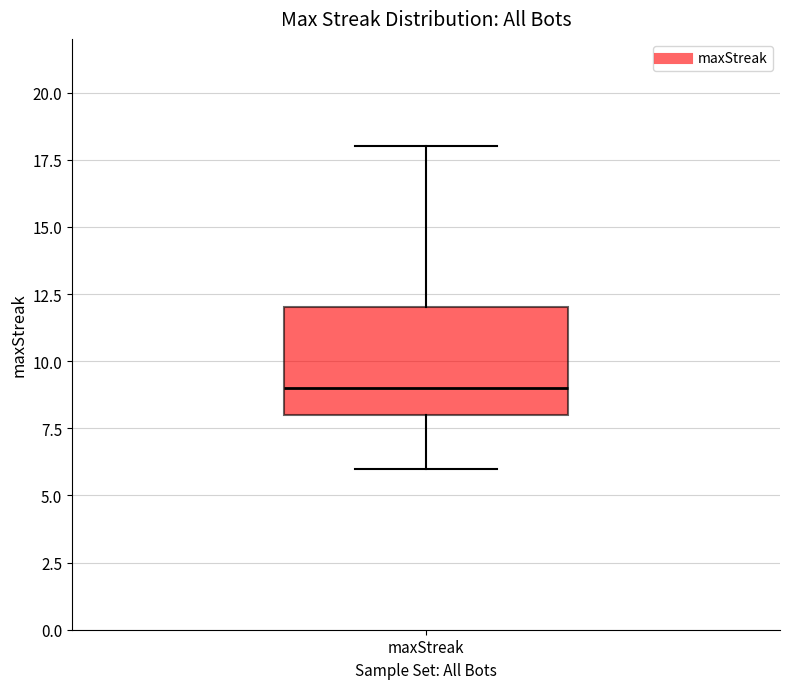

Where is the lower edge of the box for maxStreak on the y-axis? The values are not printed on the chart, so give them approximately, as read against the axis.

8